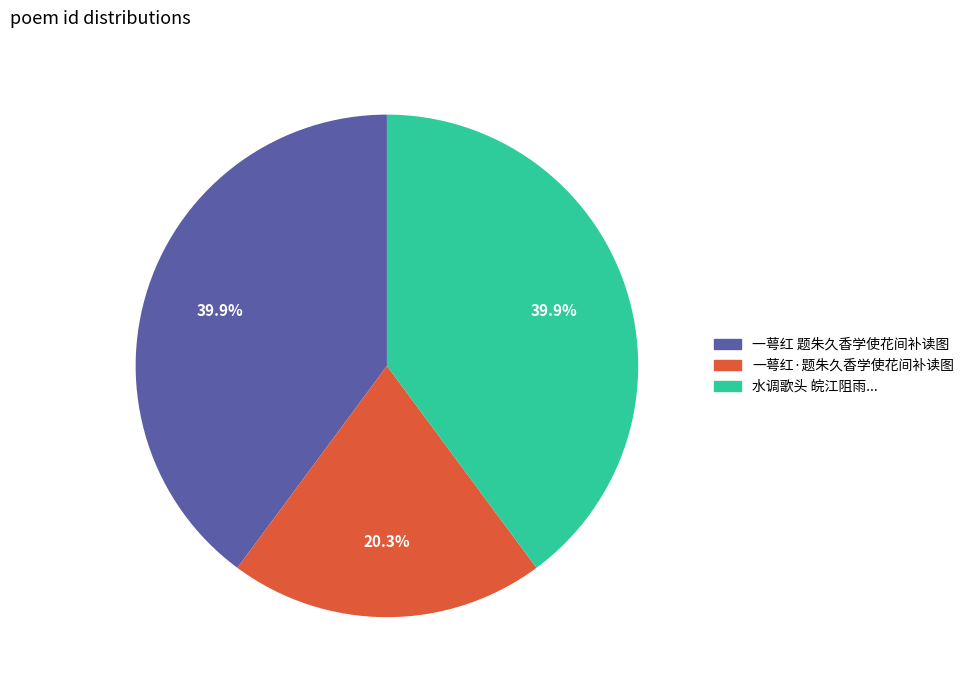

How many slices are in this pie chart?

3